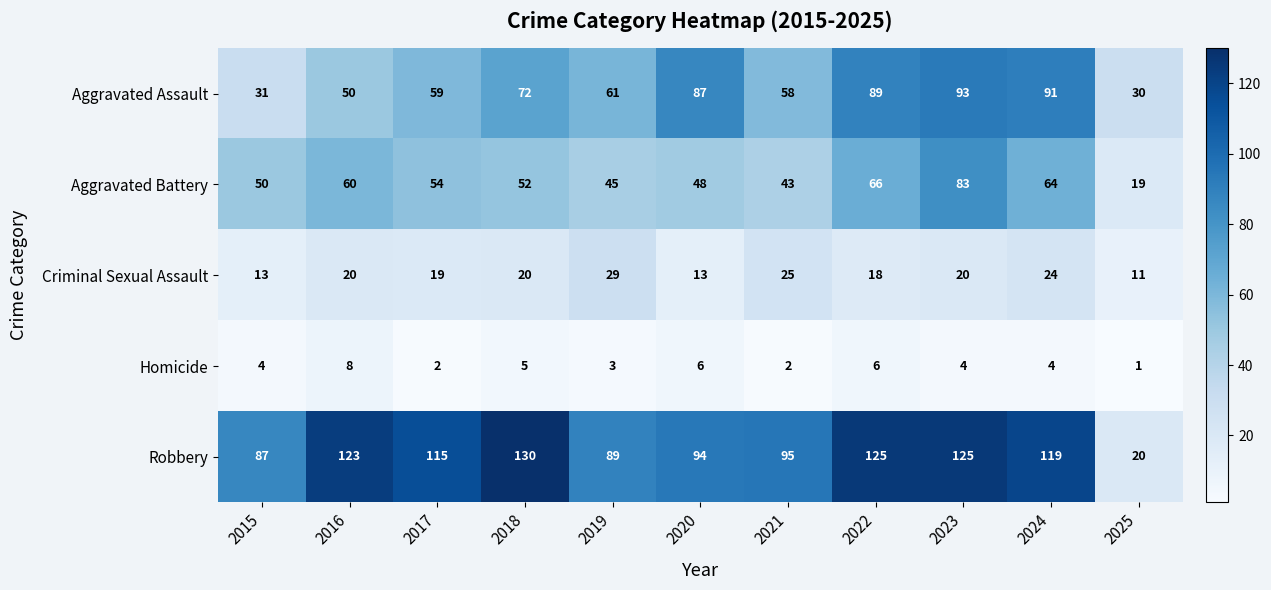

The Criminal Sexual Assault series shows 19 at 2017. True or false?

True